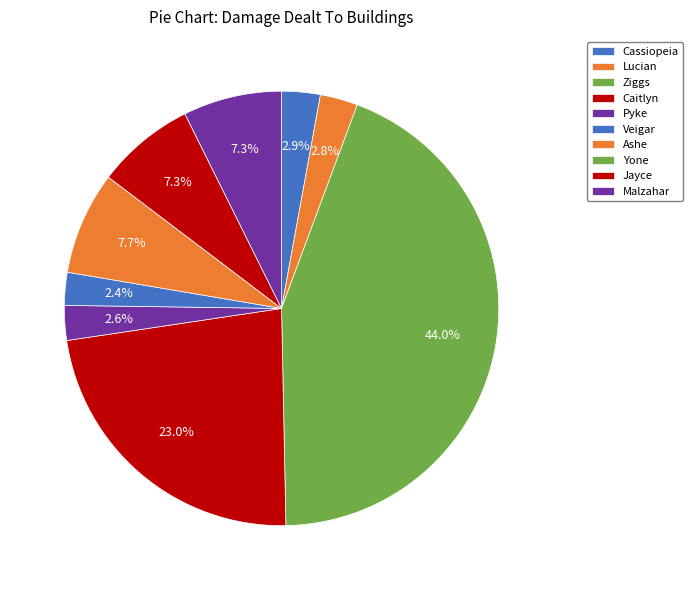

What is the largest slice in the pie chart?

Ziggs